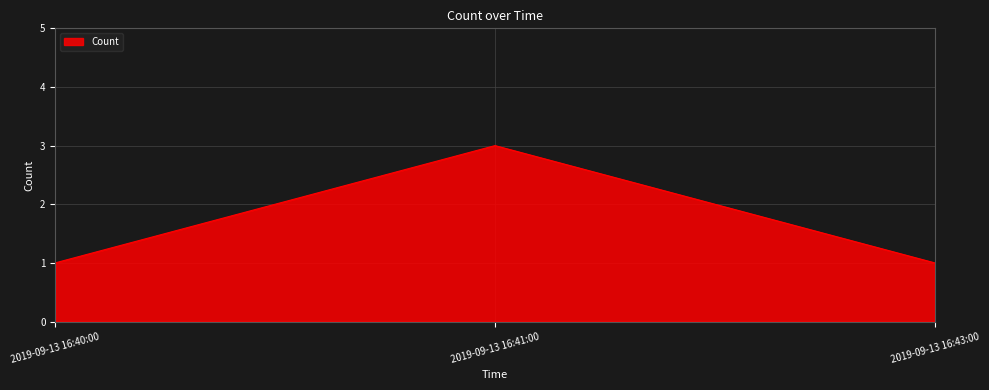

Reading left to right, extract all data points from this chart.

2019-09-13 16:40:00=1	2019-09-13 16:41:00=3	2019-09-13 16:43:00=1